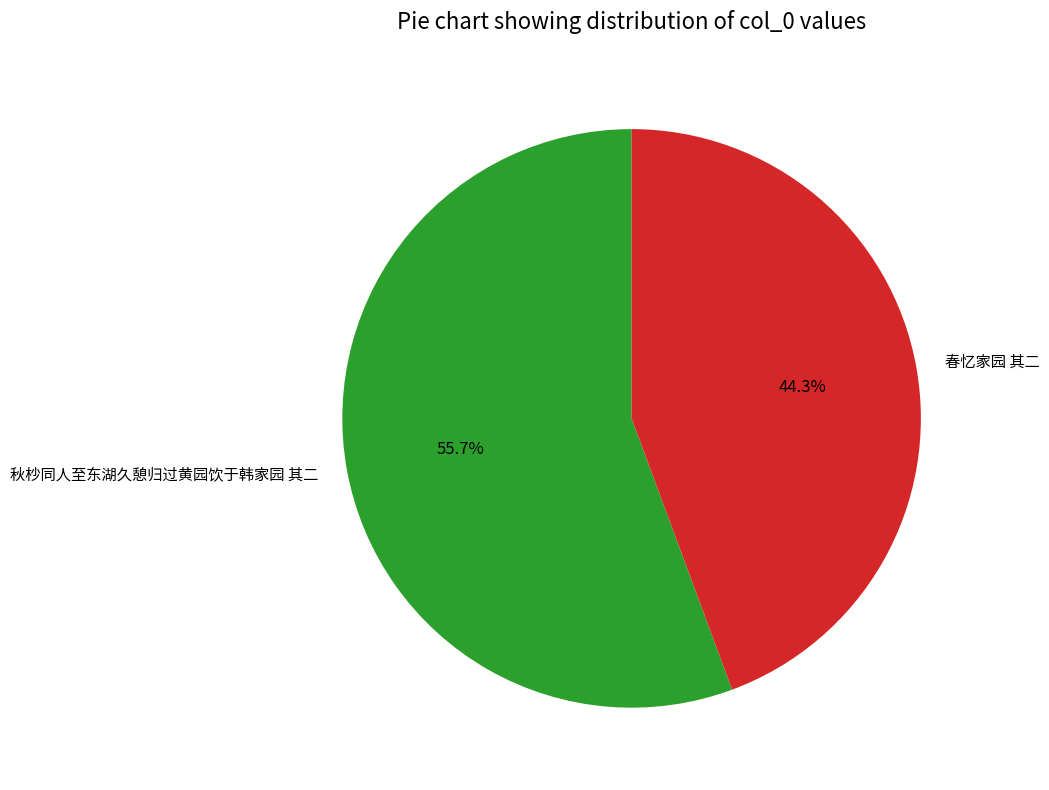

To the nearest percent, what is the combined percentage of 秋杪同人至东湖久憩归过黄园饮于韩家园 其二 and 春忆家园 其二?

100%